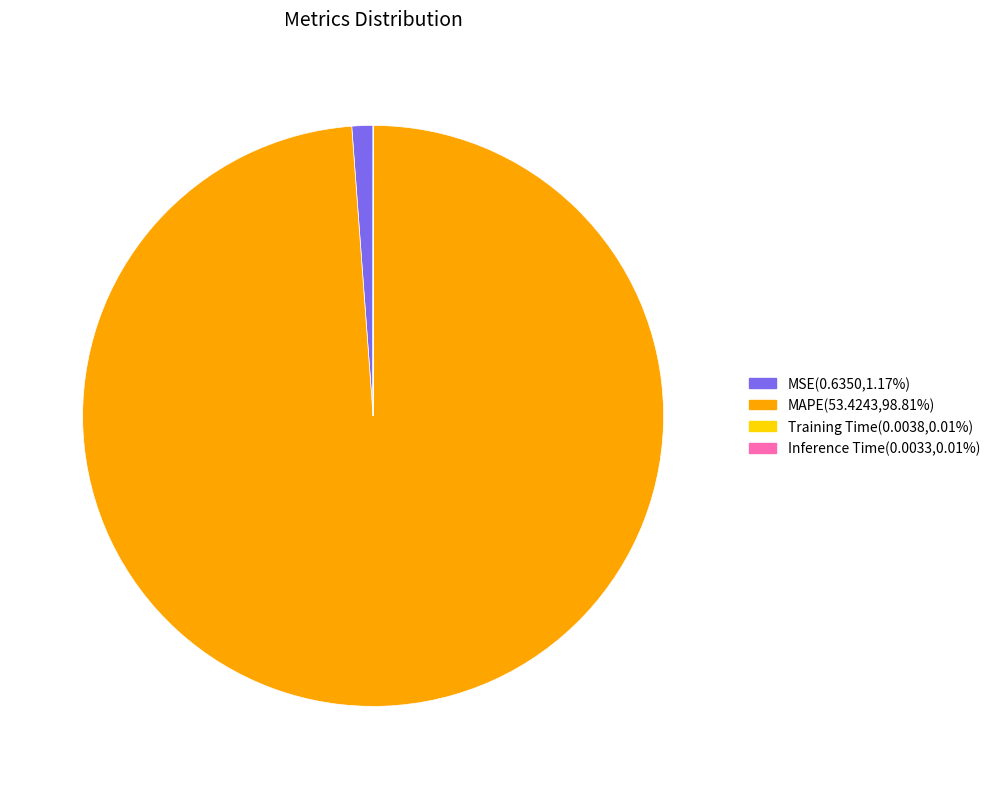

Is MAPE the majority of the pie?

Yes